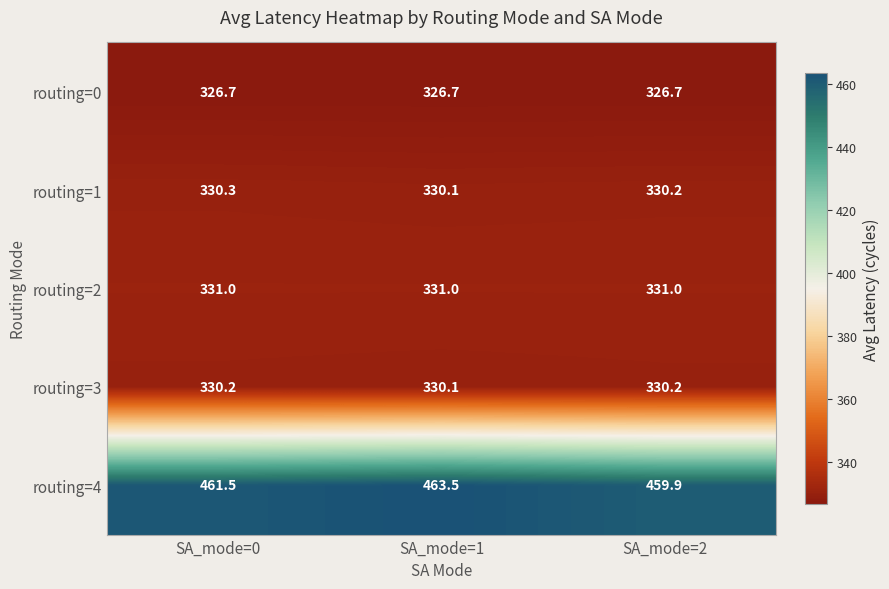

At how many categories does at least one series exceed 377?

3